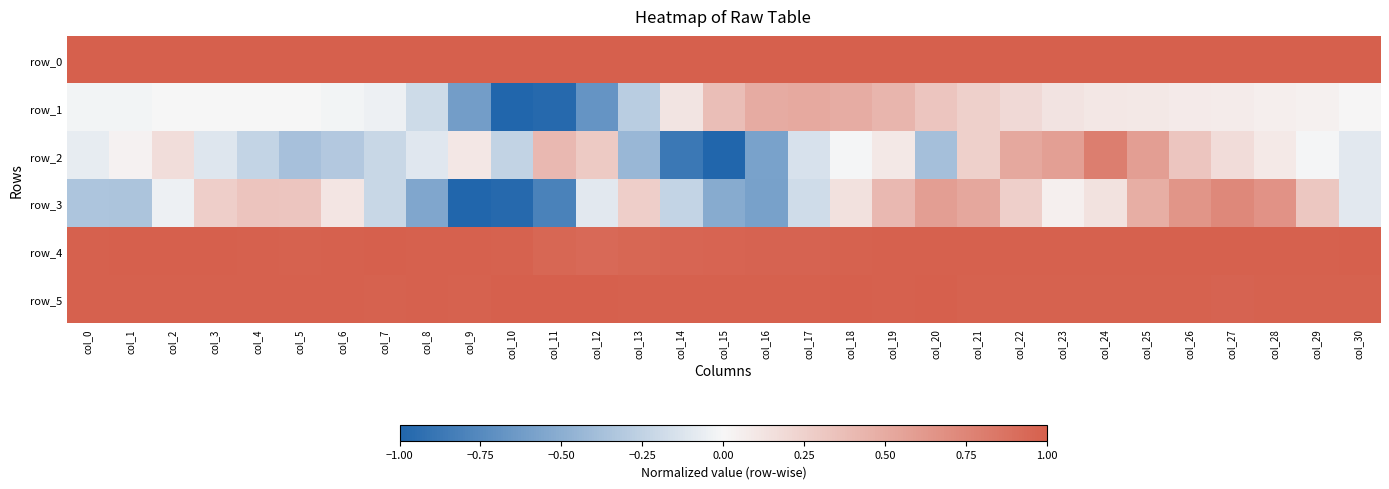

Between col_5 and col_27, which is larger?

col_27